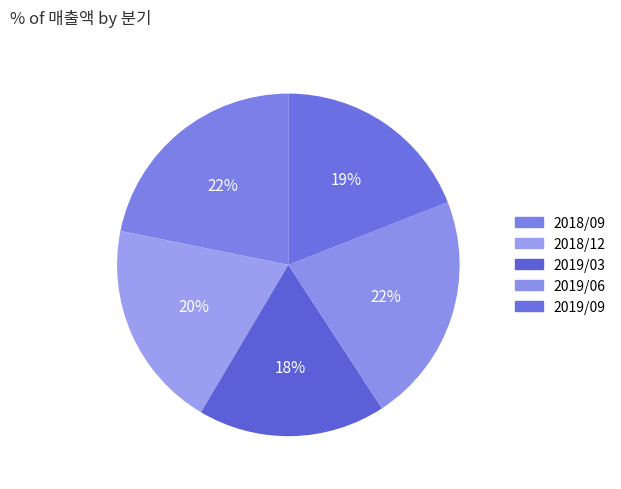

The 2018/09 slice represents 22% of the pie. True or false?

True